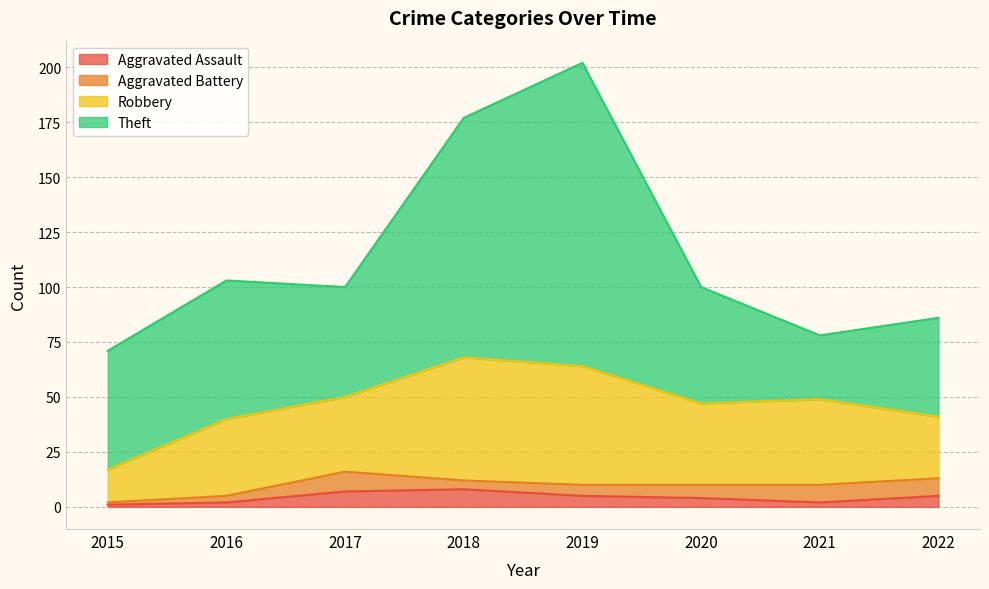

At which category is the sum across all series the highest?

2019